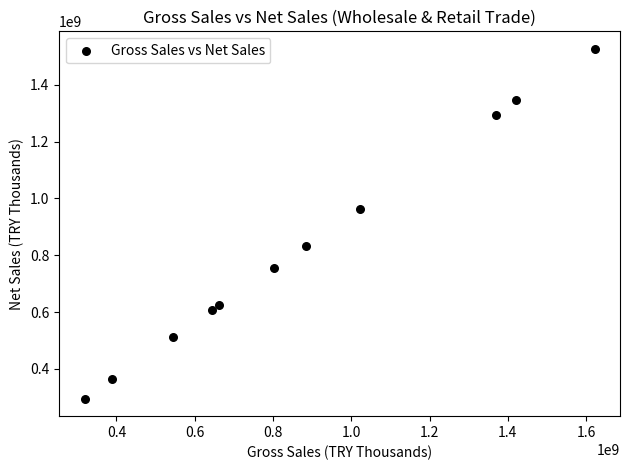

What Y value in the scatter plot is closest to 910824846?

963220222.7